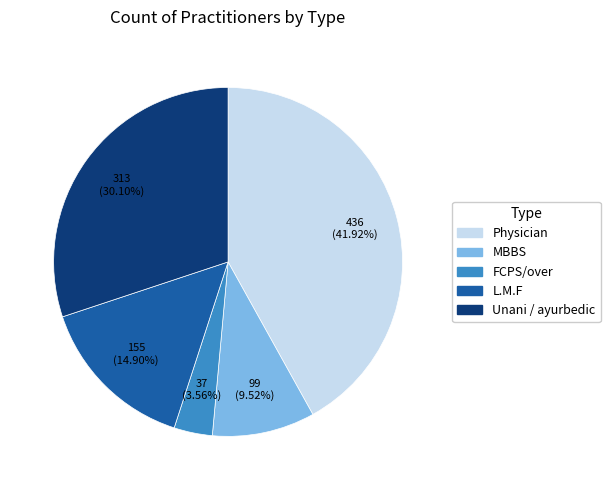

What is the smallest slice in the pie chart?

FCPS/over